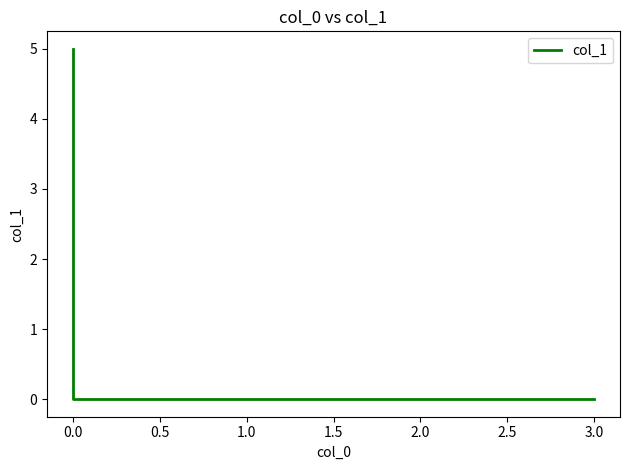

How many lines are shown in the chart?

1